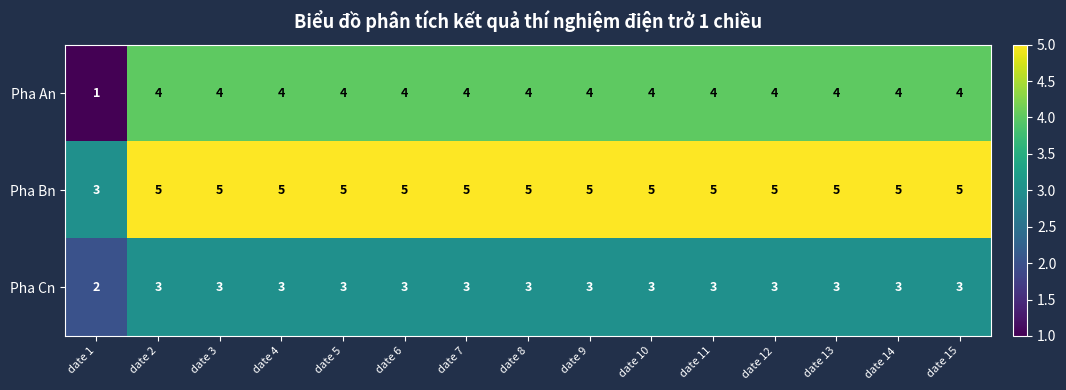

At which label is Pha An closest to 2?

date 1